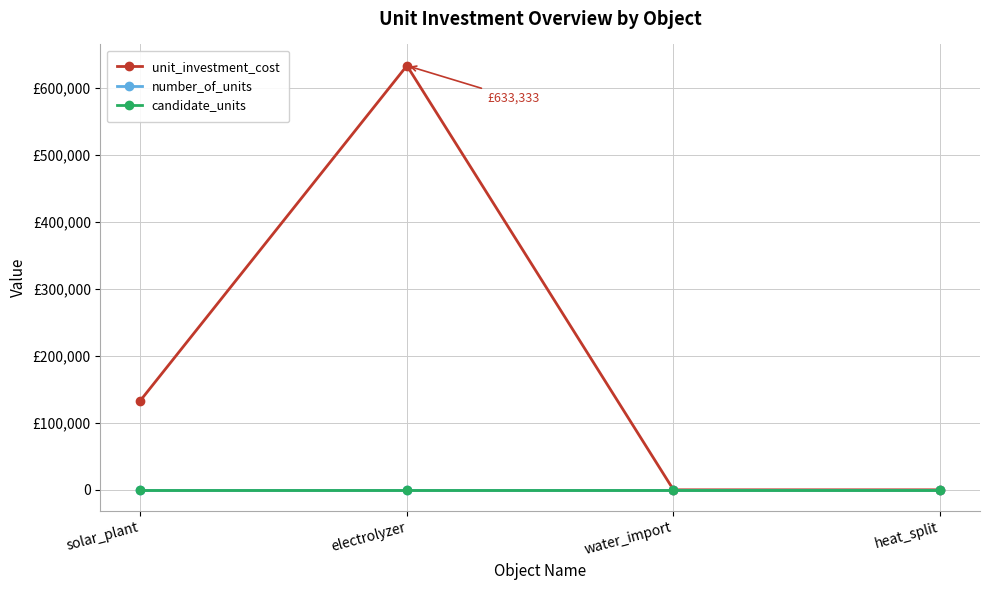

What are all the series names shown in the legend?

unit_investment_cost, number_of_units, candidate_units